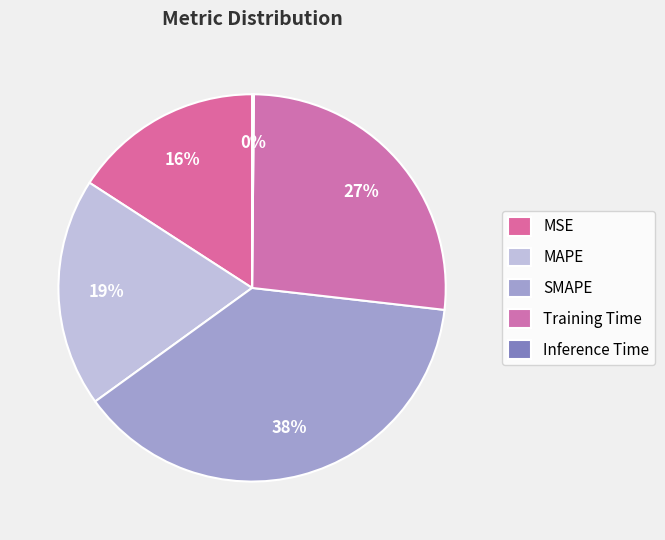

Combined, what portion of the pie is Inference Time and Training Time?

26.8%